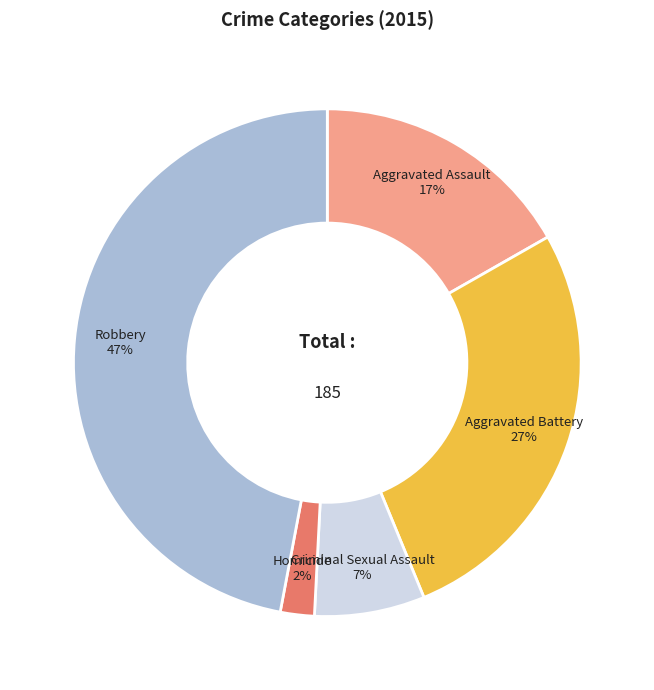

What is the smallest slice in the pie chart?

Homicide